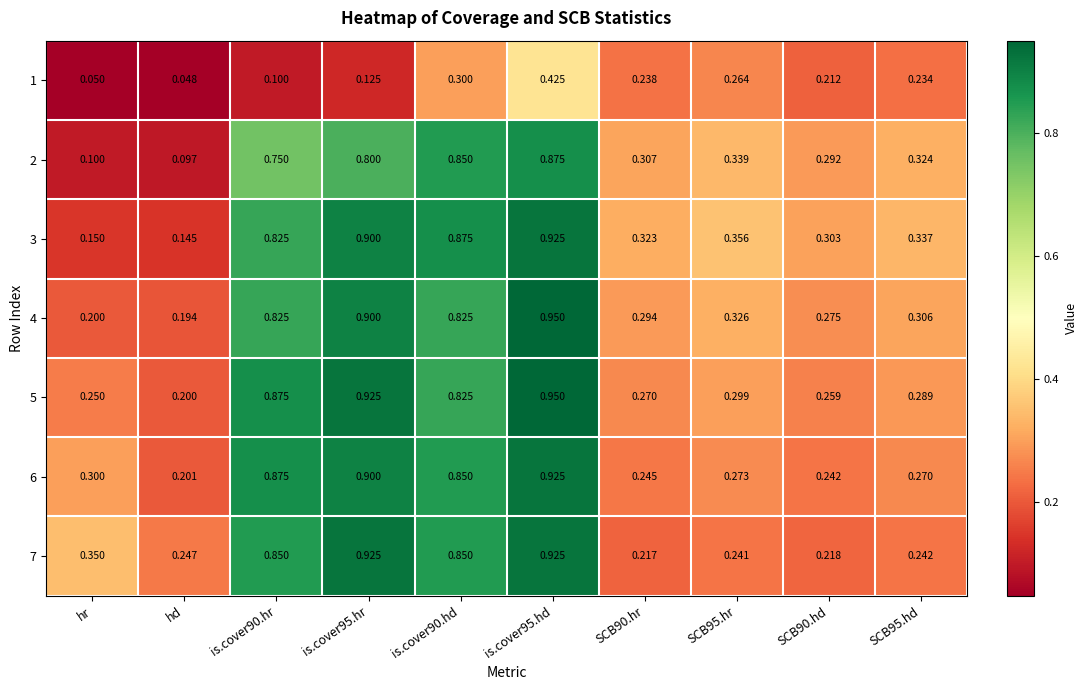

Is the value of 1 at is.cover95.hr greater than the value of 4 at hr?

No